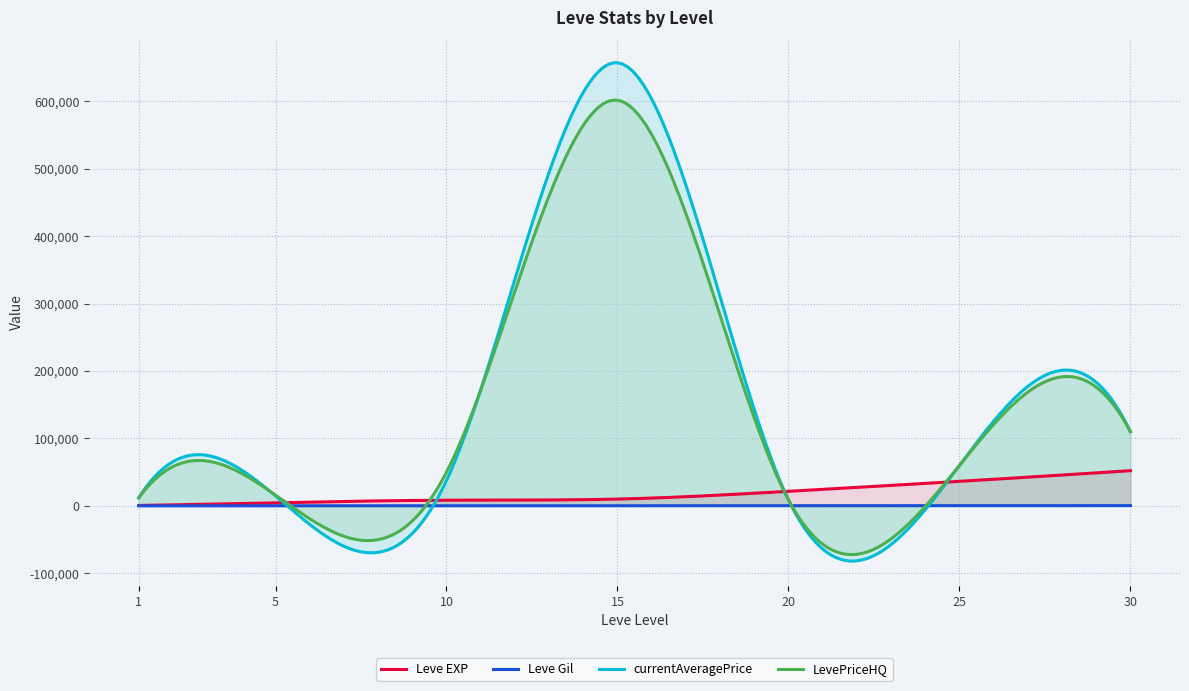

The Leve Gil series shows 140 at 5. True or false?

True